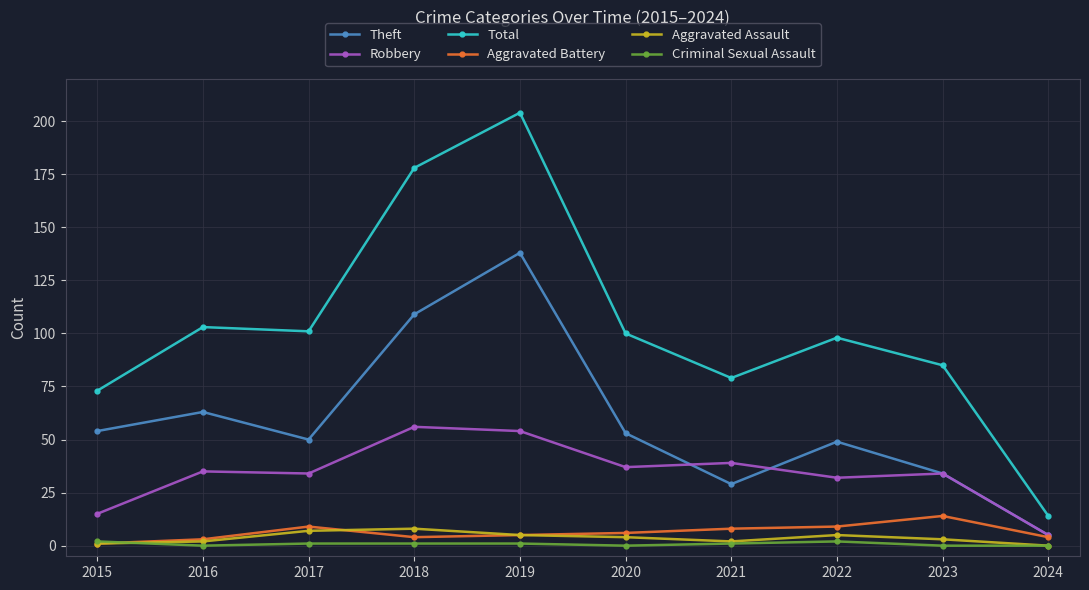

What are all the series names shown in the legend?

Theft, Robbery, Total, Aggravated Battery, Aggravated Assault, Criminal Sexual Assault